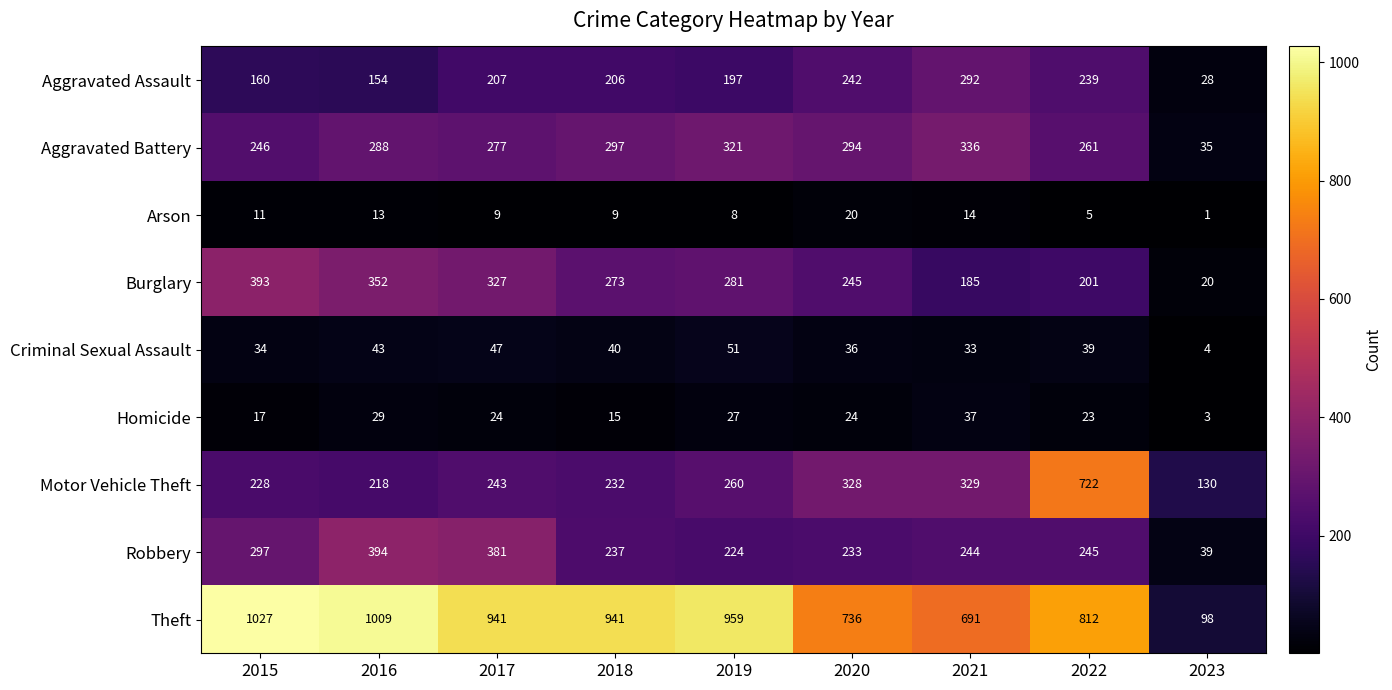

What is the difference between the highest and lowest values at 2023?

129